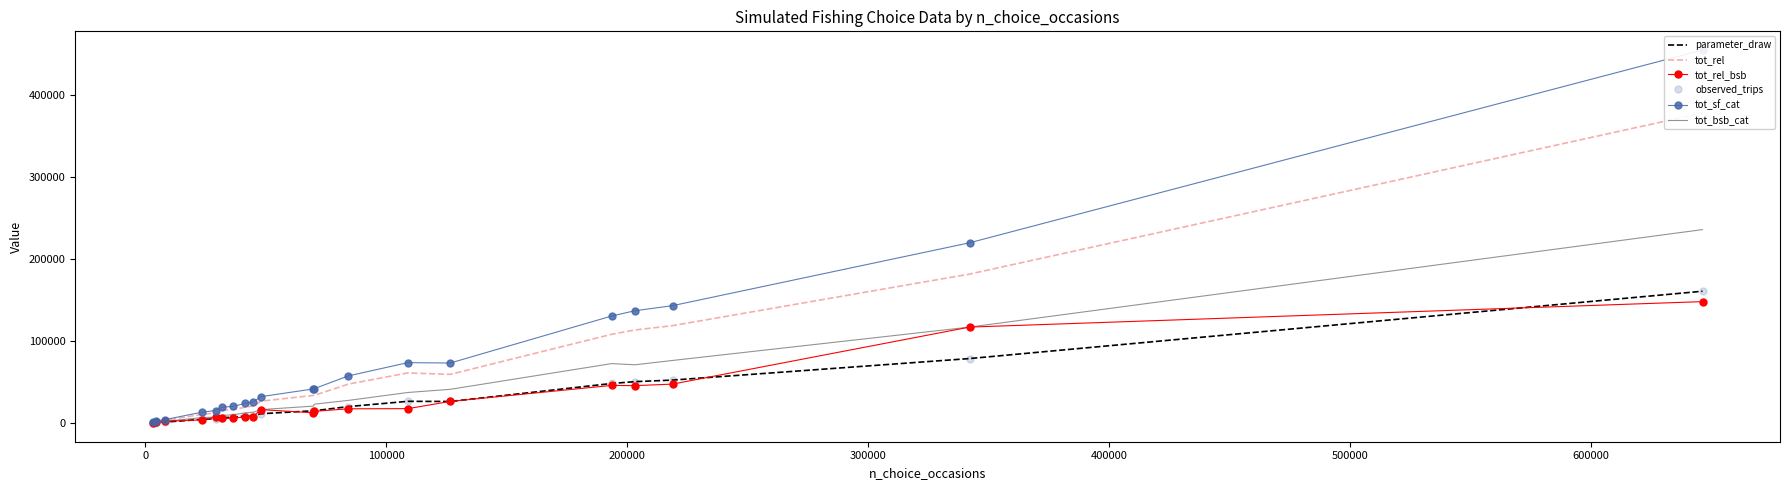

What is the smallest value displayed?

500.9